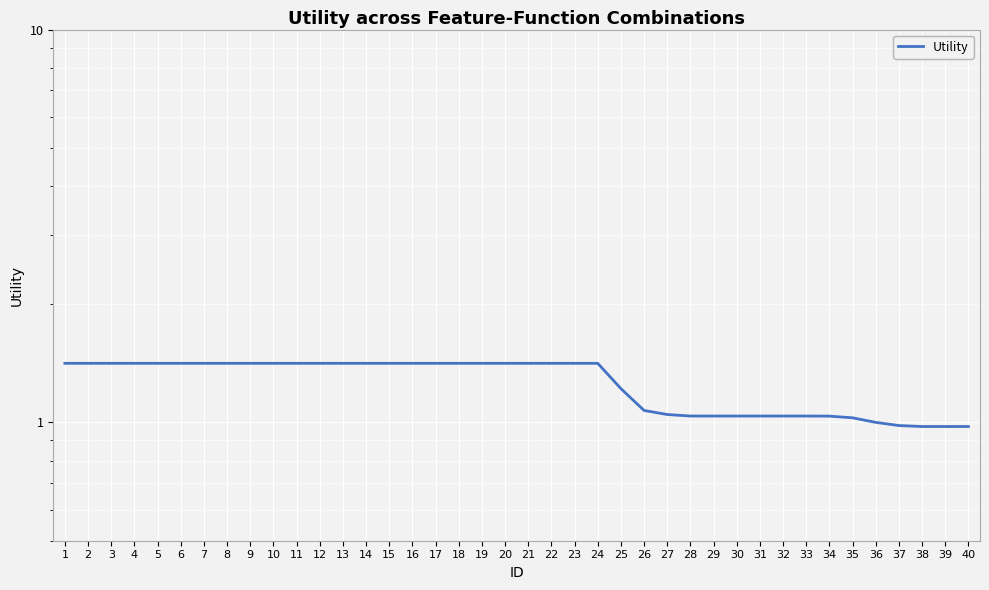

Between 17 and 14, which is larger?

17